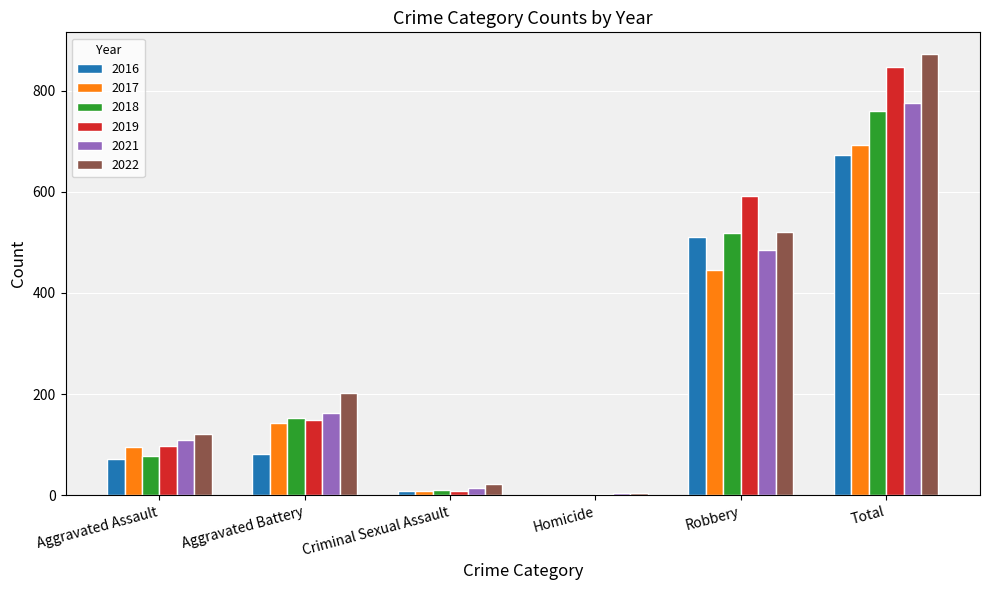

Which series has the widest spread of values?

2022